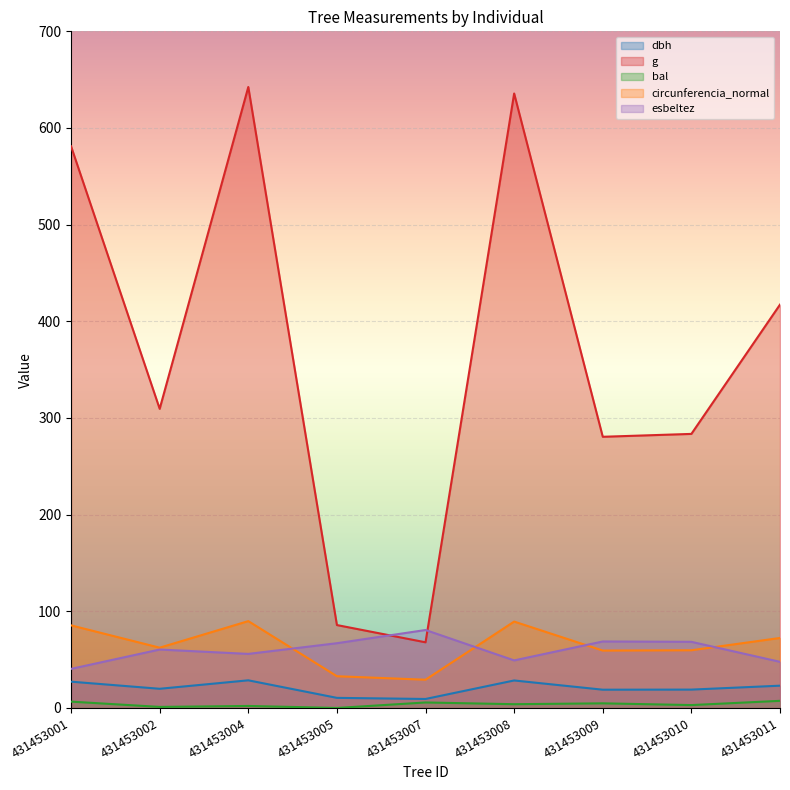

True or false: bal and esbeltez cross at least once.

False